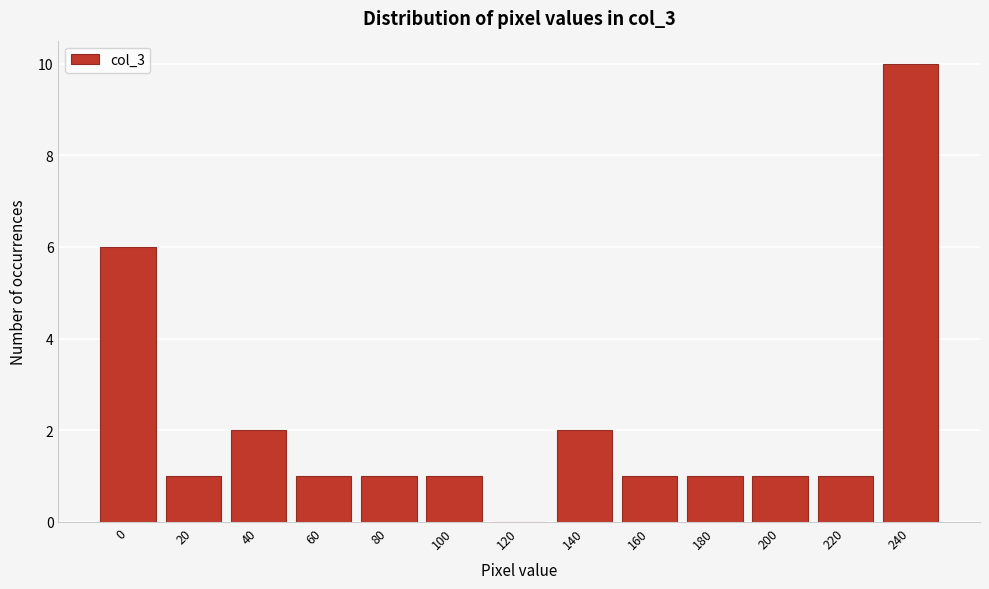

Reading left to right, list all the values displayed in this chart.

0=6	20=1	40=2	60=1	80=1	100=1	120=0	140=2	160=1	180=1	200=1	220=1	240=10